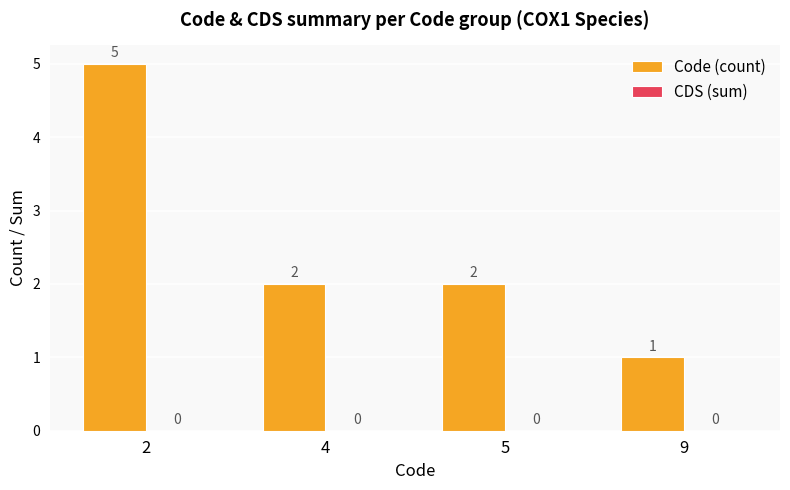

What is the ratio of the value at 4 to the value at 2?

0.4